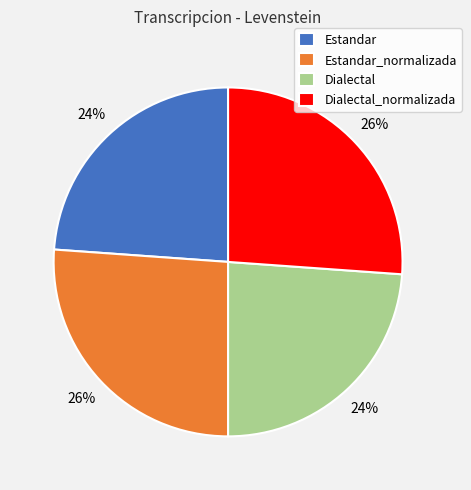

Is there any slice that represents more than half of the pie?

No